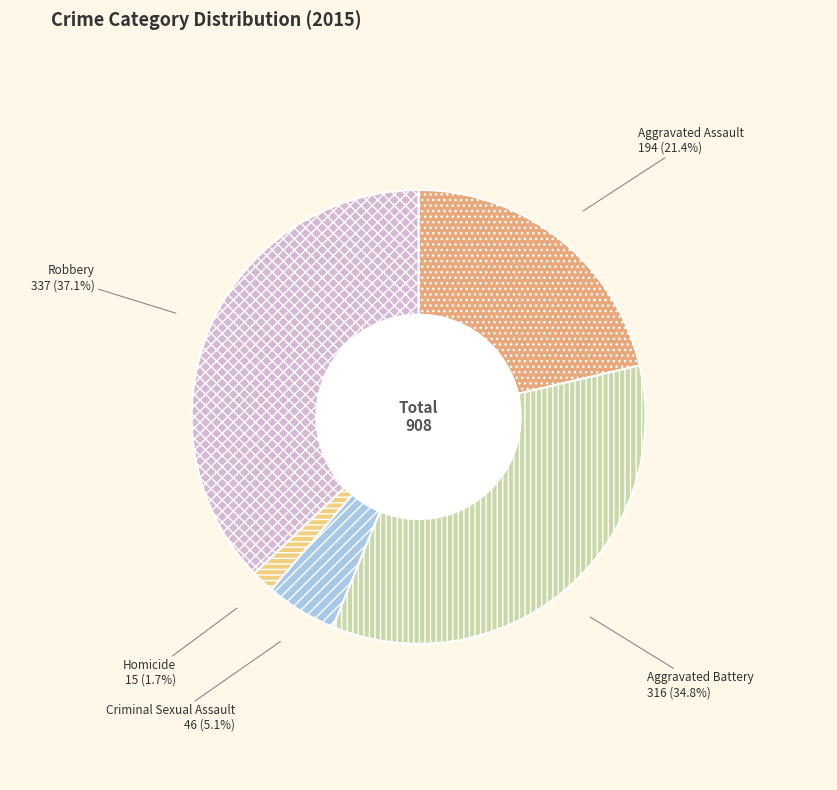

Between Aggravated Assault and Homicide, which is larger?

Aggravated Assault